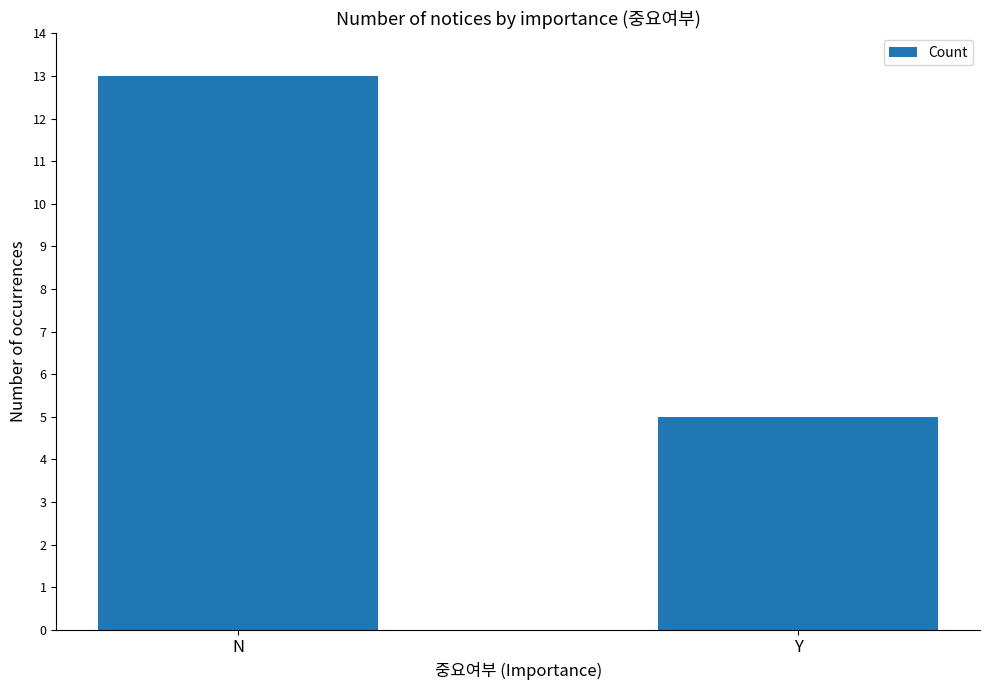

Reading left to right, extract all data points from this chart.

N=13	Y=5